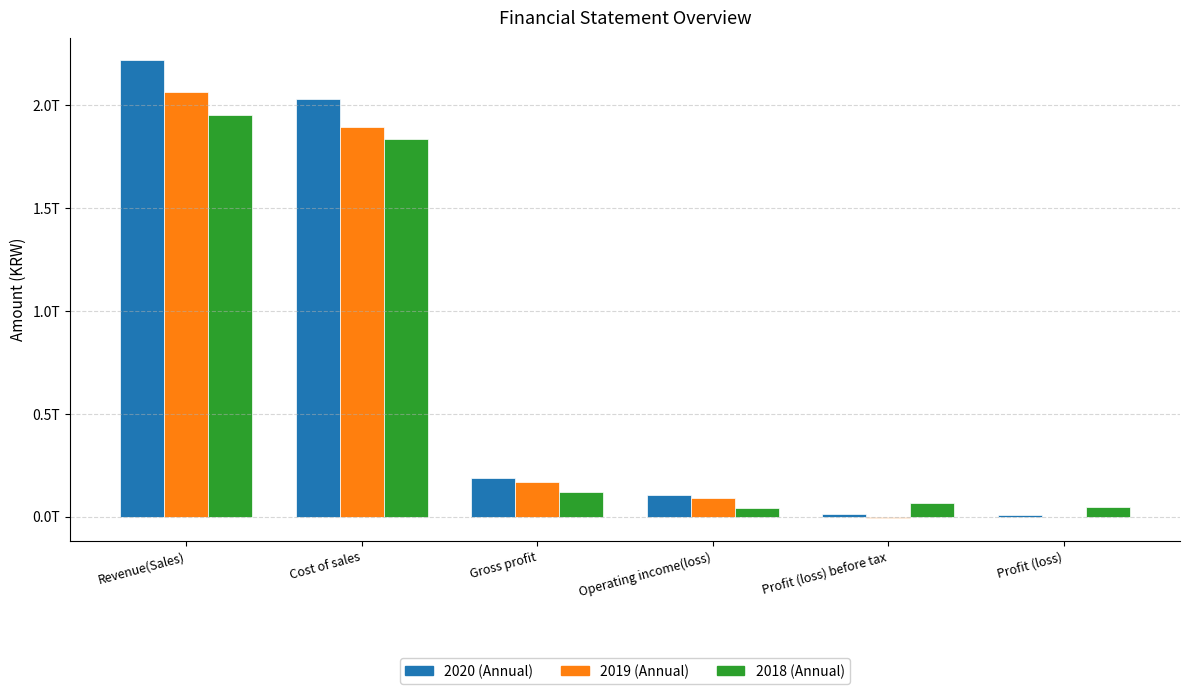

The value of 2019 (Annual) at Profit (loss) before tax is -5662717836. True or false?

True